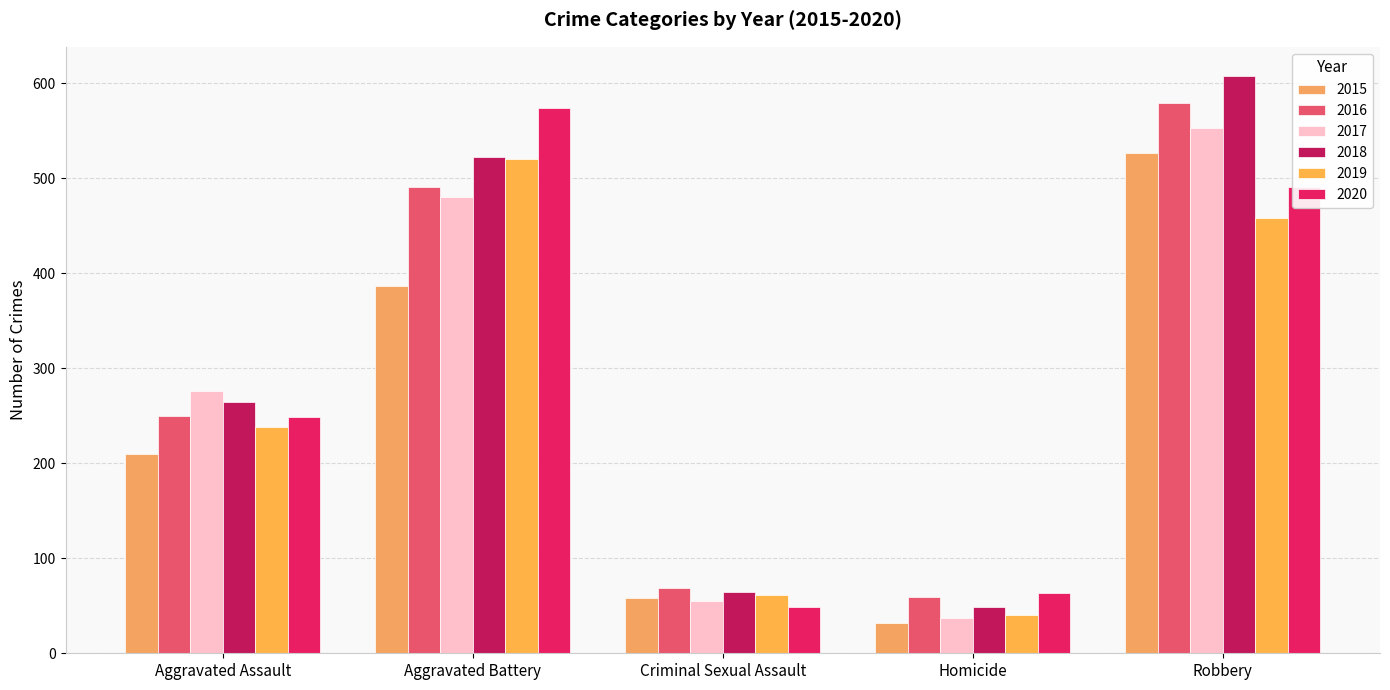

What is the difference between the highest and lowest values at Criminal Sexual Assault?

20